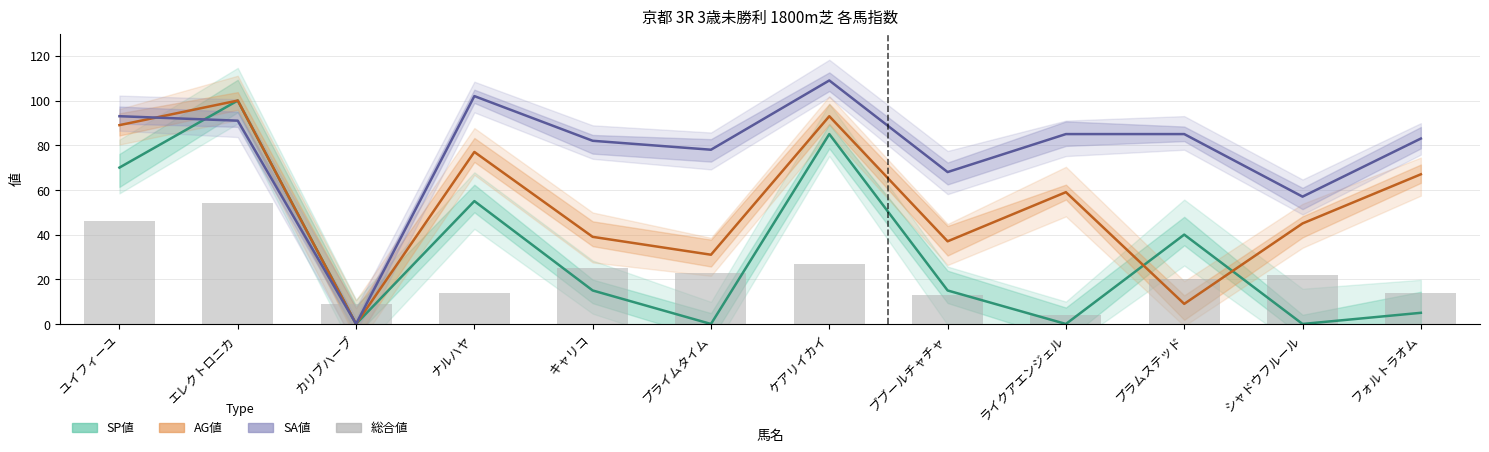

Rank the series at エレクトロニカ from lowest to highest value.

総合値, SA値, SP値, AG値